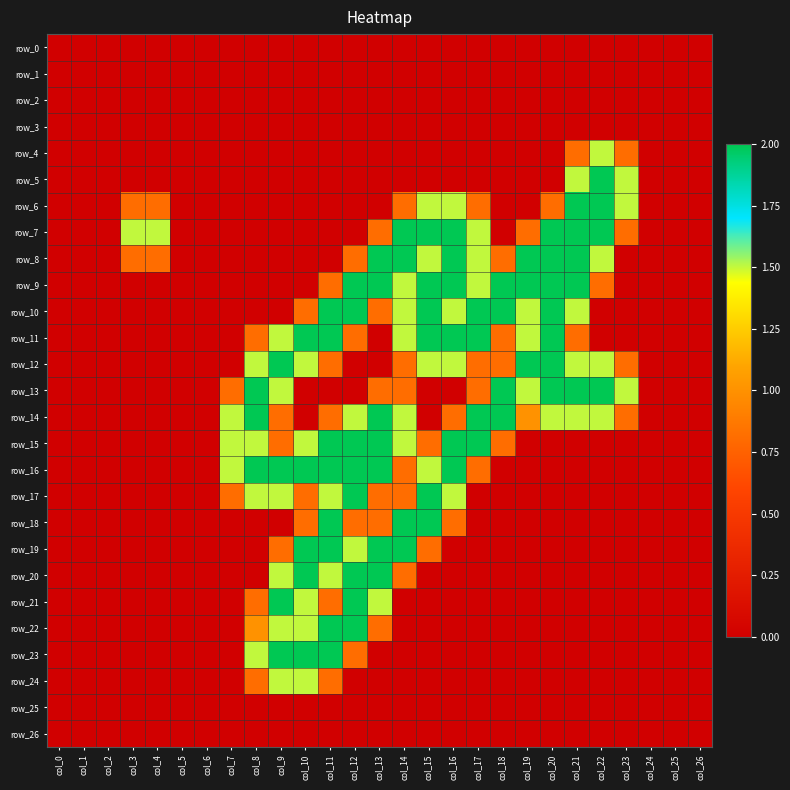

Which category has the highest value across all series?

col_22